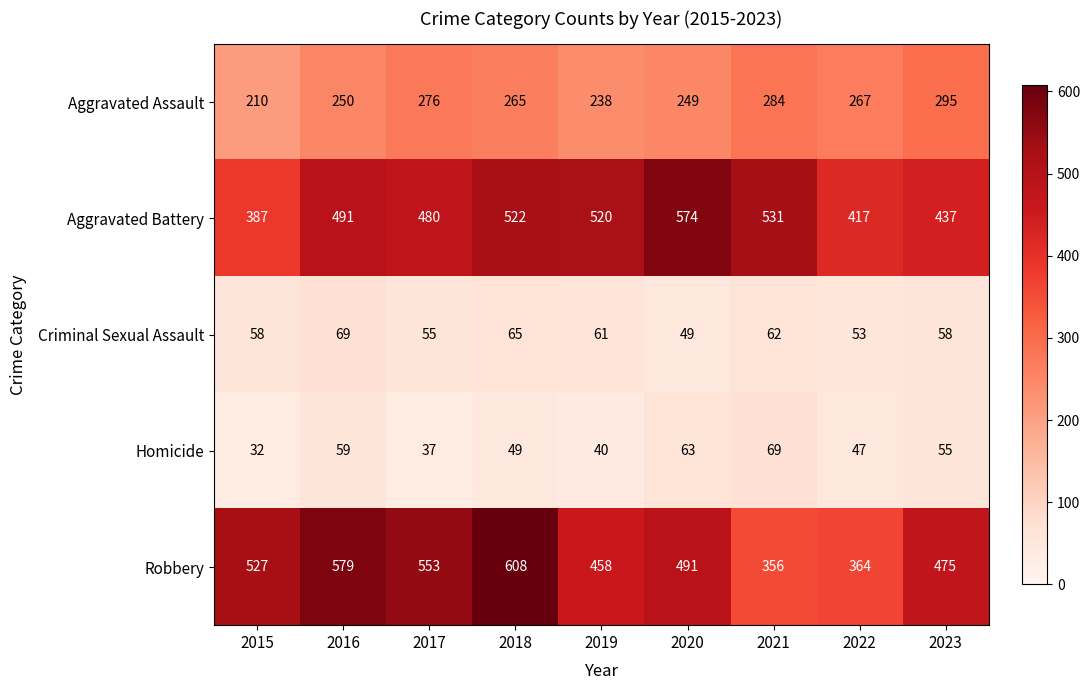

At which category is the sum across all series the highest?

2018